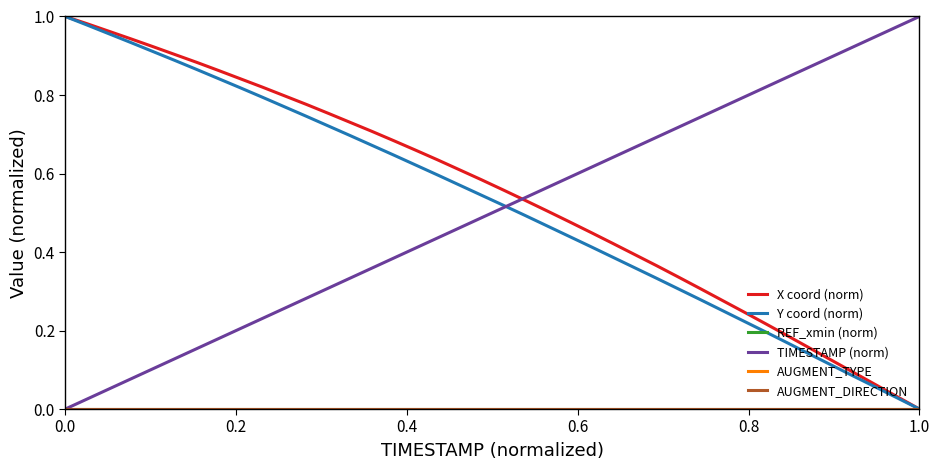

Does the chart display data point markers on the line(s)?

No